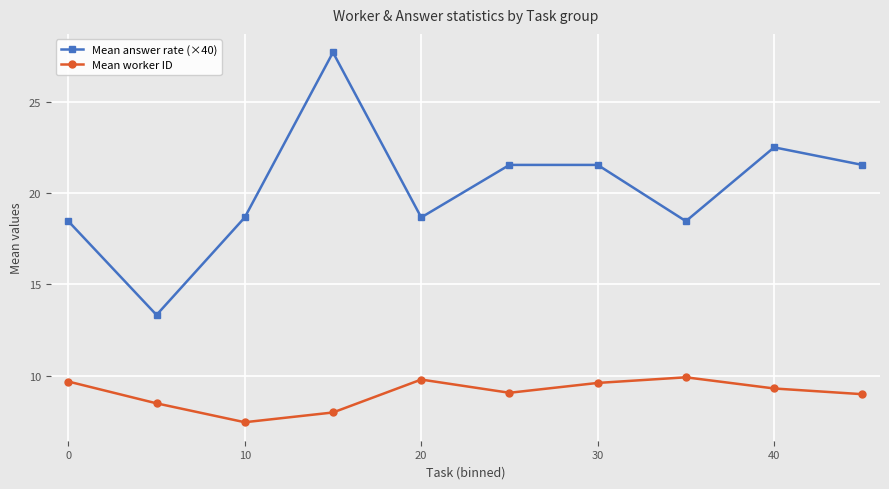

In Mean worker ID, how many points are lower than both neighbors (excluding endpoints)?

2